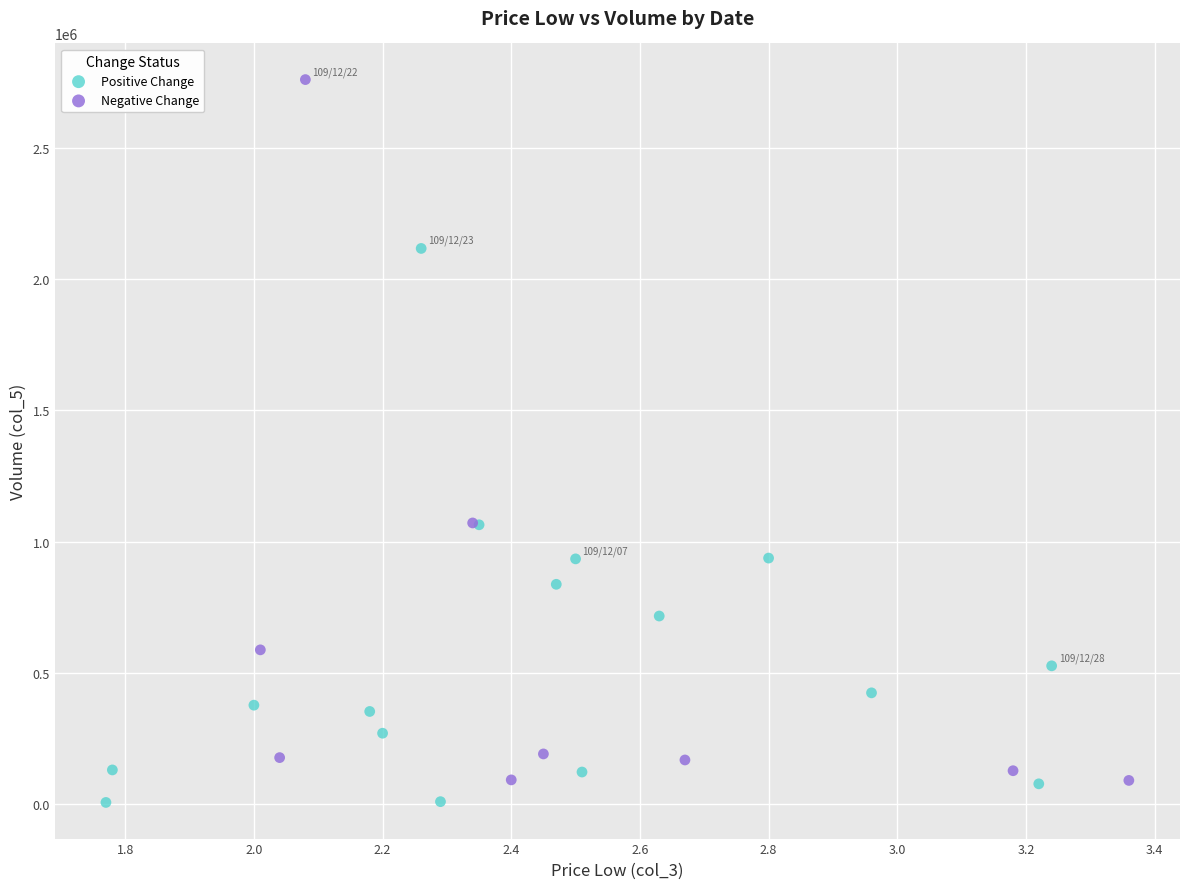

Which series contains the highest Y value?

Negative Change